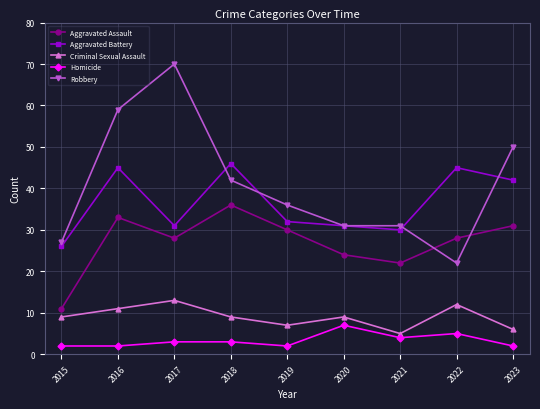

Reading right to left, transcribe all the data shown in this chart.

Aggravated Assault: 2023=31	2022=28	2021=22	2020=24	2019=30	2018=36	2017=28	2016=33	2015=11
Aggravated Battery: 2023=42	2022=45	2021=30	2020=31	2019=32	2018=46	2017=31	2016=45	2015=26
Criminal Sexual Assault: 2023=6	2022=12	2021=5	2020=9	2019=7	2018=9	2017=13	2016=11	2015=9
Homicide: 2023=2	2022=5	2021=4	2020=7	2019=2	2018=3	2017=3	2016=2	2015=2
Robbery: 2023=50	2022=22	2021=31	2020=31	2019=36	2018=42	2017=70	2016=59	2015=27